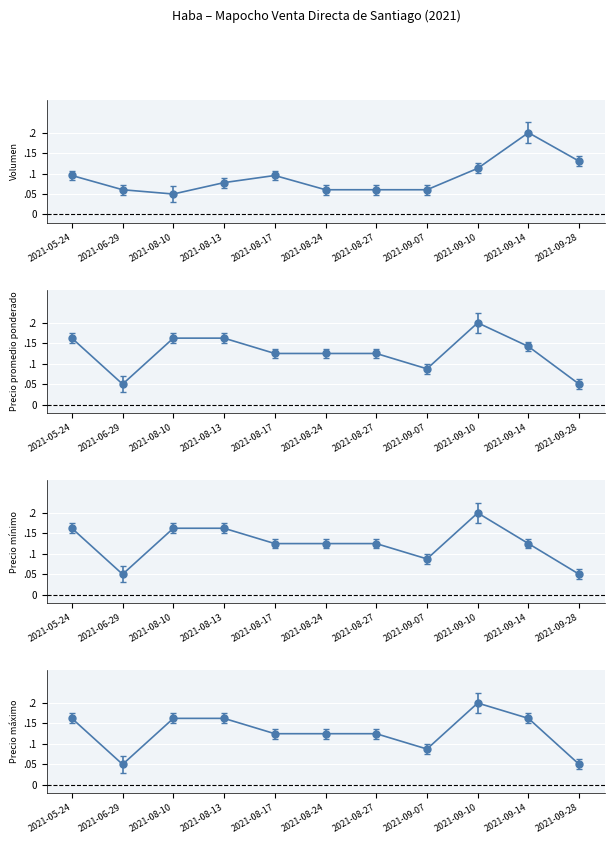

What are all the series names shown in the legend?

Volumen, Precio promedio ponderado, Precio minimo, Precio maximo